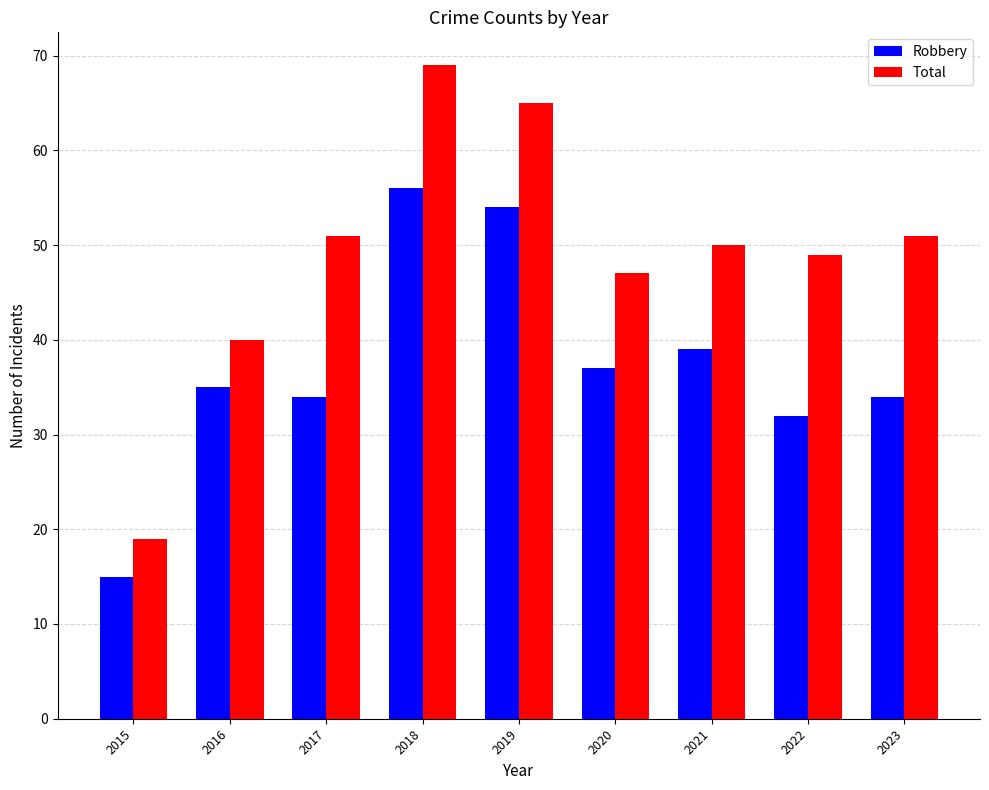

True or false: Robbery has a value of 53 at 2017.

False